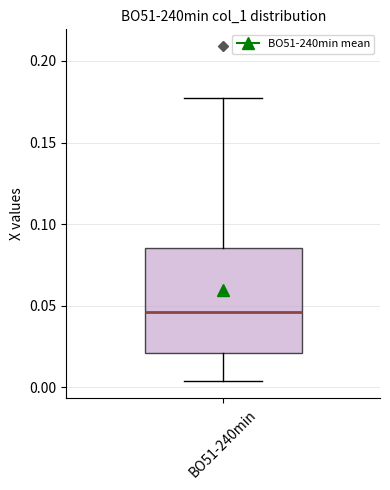

Read this box plot against the y-axis: the position of the median line, the range covered by the box, and the ends of both whiskers. The values are not printed on the chart, so give them approximately, as read against the axis.

median 0.045, box 0.020 to 0.085, whiskers 0.005 to 0.175